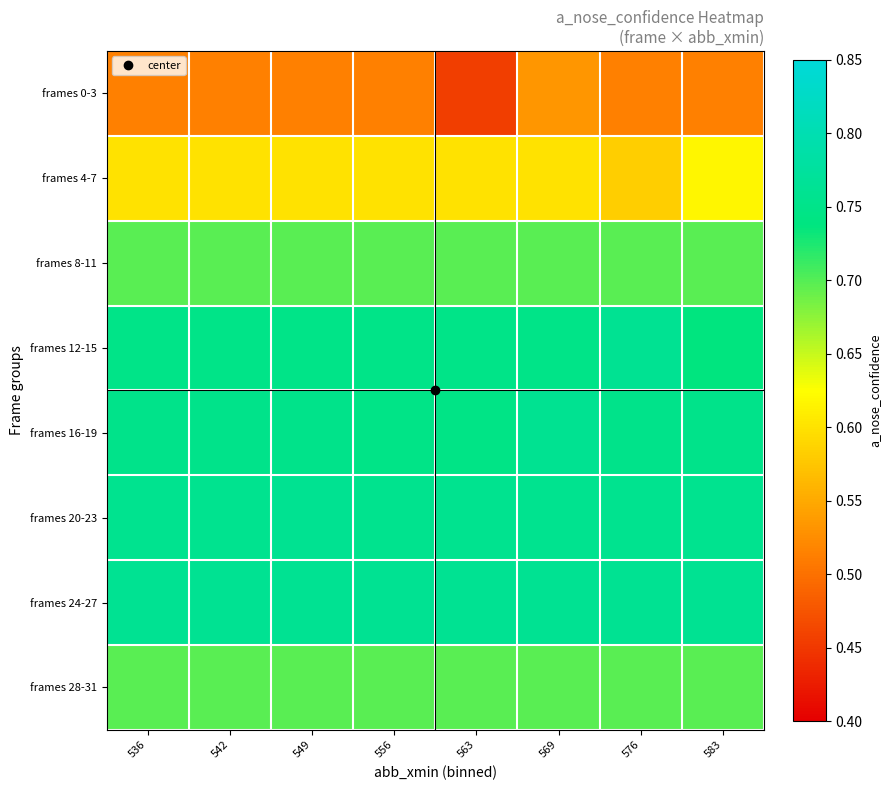

Reading left to right, what are all the values shown in this chart?

frames 0-3: 536=0.5	542=0.5	549=0.5	556=0.5	563=0.5	569=0.5	576=0.5	583=0.5
frames 4-7: 536=0.6	542=0.6	549=0.6	556=0.6	563=0.6	569=0.6	576=0.6	583=0.6
frames 8-11: 536=0.7	542=0.7	549=0.7	556=0.7	563=0.7	569=0.7	576=0.7	583=0.7
frames 12-15: 536=0.7	542=0.7	549=0.7	556=0.7	563=0.7	569=0.7	576=0.8	583=0.7
frames 16-19: 536=0.7	542=0.7	549=0.7	556=0.7	563=0.7	569=0.8	576=0.7	583=0.7
frames 20-23: 536=0.8	542=0.8	549=0.8	556=0.8	563=0.8	569=0.8	576=0.8	583=0.8
frames 24-27: 536=0.8	542=0.8	549=0.8	556=0.8	563=0.8	569=0.8	576=0.8	583=0.8
frames 28-31: 536=0.7	542=0.7	549=0.7	556=0.7	563=0.7	569=0.7	576=0.7	583=0.7